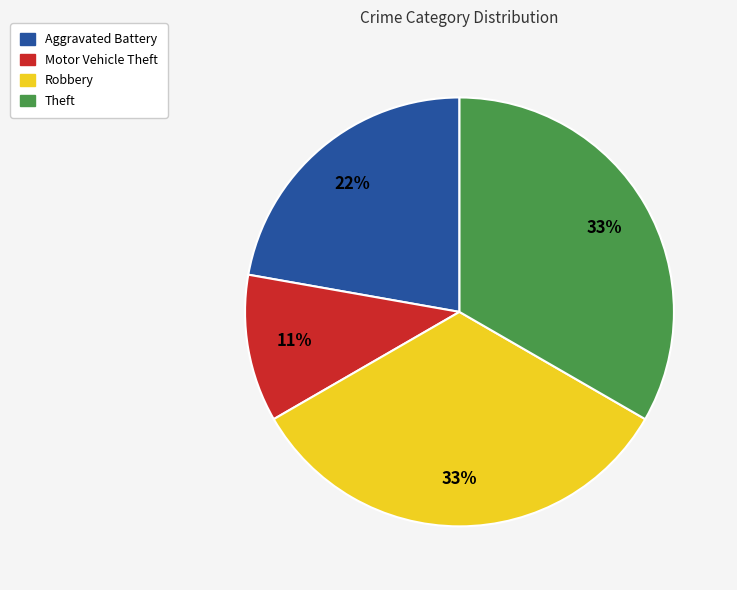

Is it true that Theft is 20% of the pie?

False